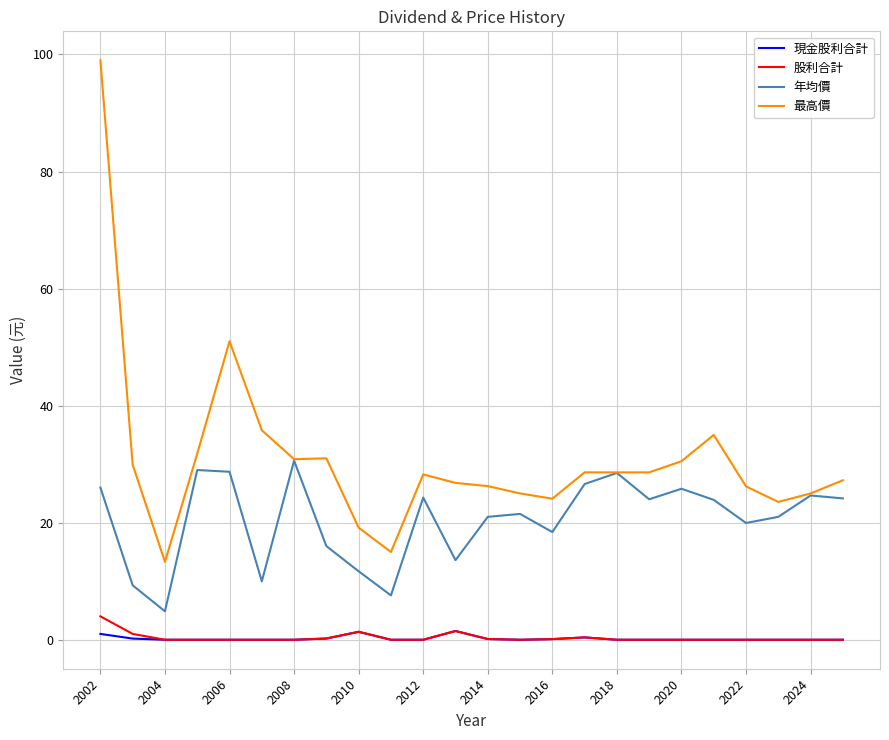

Which series has the widest spread of values?

最高價